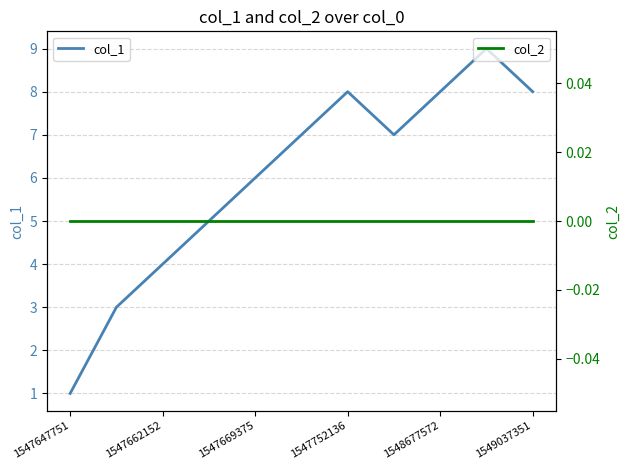

True or false: col_2 and col_1 intersect in this chart.

False